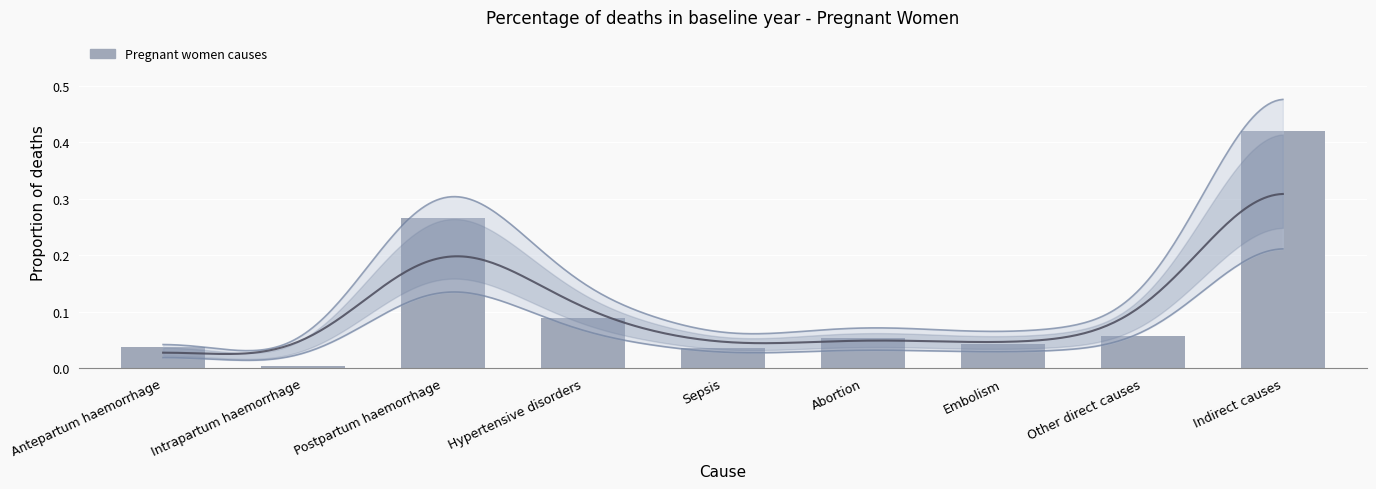

Does the chart contain any negative values?

No